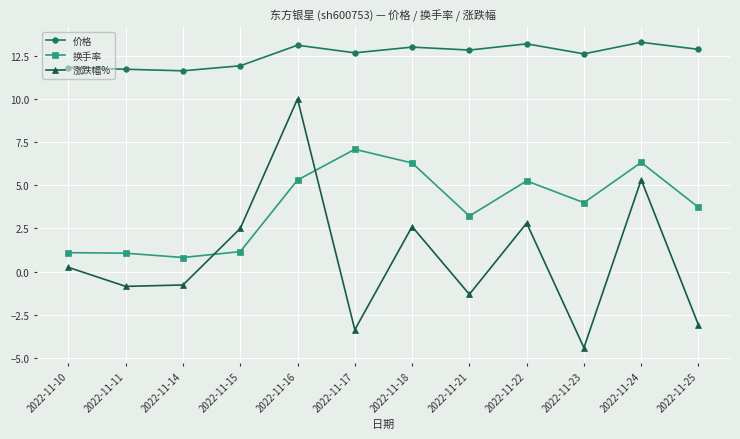

In 价格, how many points are lower than both neighbors (excluding endpoints)?

4